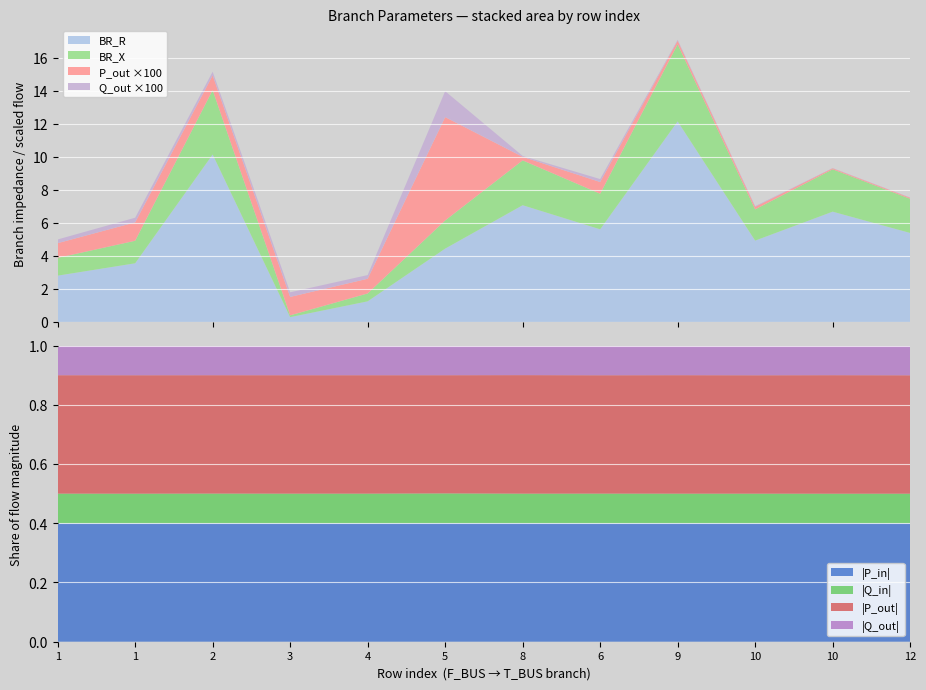

Reading right to left, extract all data points from this chart.

BR_R: 5.4	6.7	4.9	12.1	5.6	7.1	4.4	1.2	0.3	10.1	3.5	2.8
BR_X: 2.1	2.6	1.9	4.7	2.2	2.7	1.7	0.5	0.1	3.9	1.4	1.1
P_in: 0.0	0.0	0.0	0.0	0.0	0.0	0.1	0.0	-0.0	0.0	-0.0	0.0
Q_in: 0.0	0.0	0.0	0.0	0.0	0.0	0.0	0.0	-0.0	0.0	-0.0	0.0
P_out: -0.0	-0.0	-0.0	-0.0	-0.0	-0.0	-0.1	-0.0	0.0	-0.0	0.0	-0.0
Q_out: -0.0	-0.0	-0.0	-0.0	-0.0	-0.0	-0.0	-0.0	0.0	-0.0	0.0	-0.0